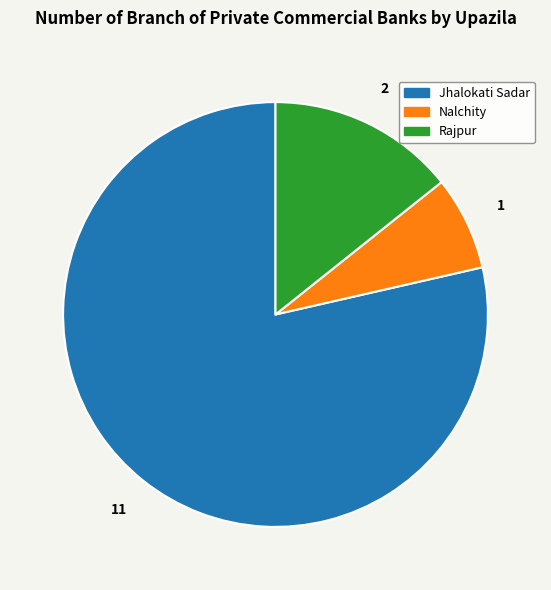

How many segments does this pie chart have?

3